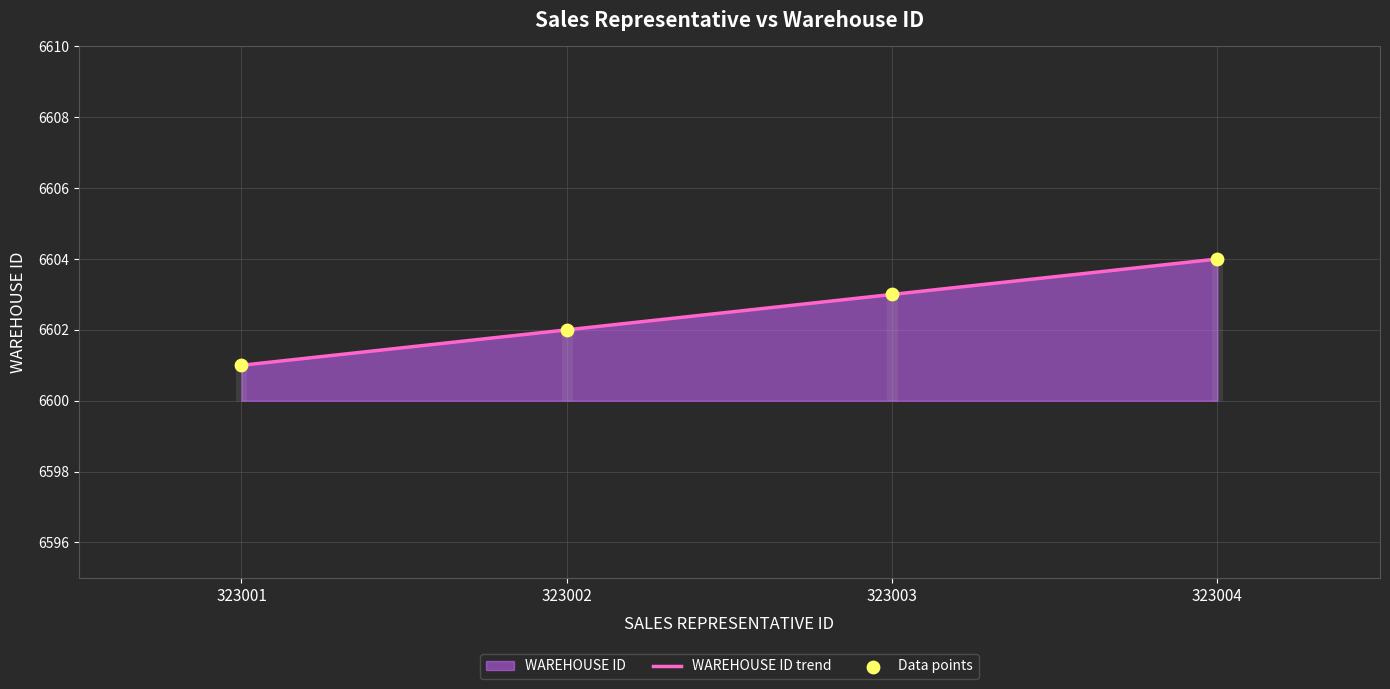

Which series reaches the maximum Y coordinate?

WAREHOUSE ID trend